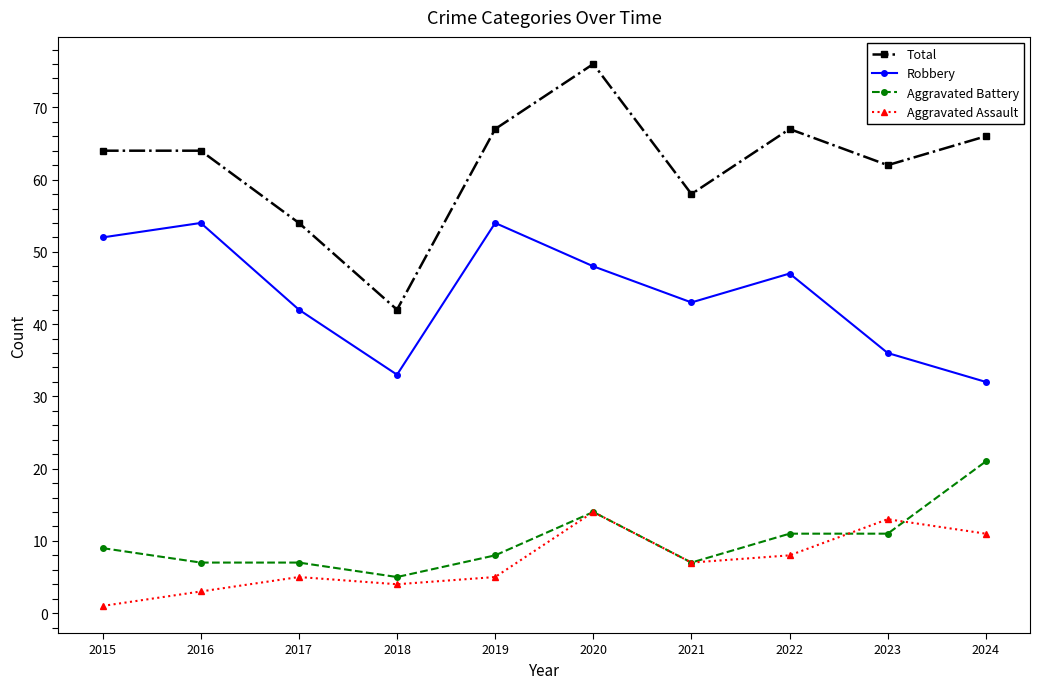

Is it true that Aggravated Assault equals 4 at 2024?

False